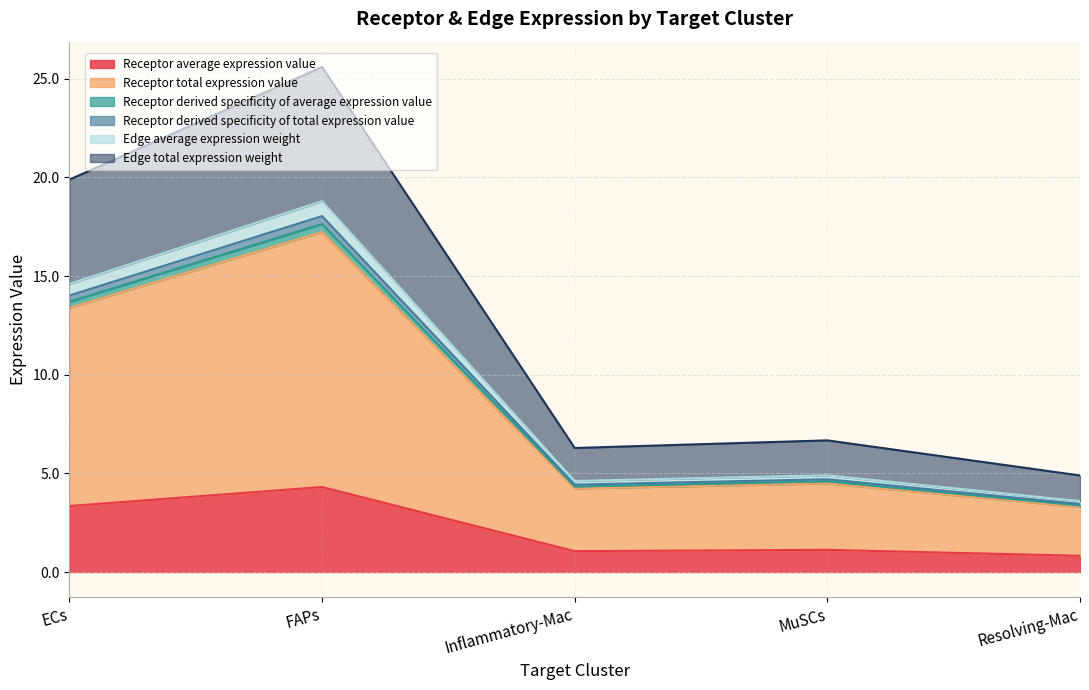

Where is the first local maximum for Receptor average expression value?

FAPs